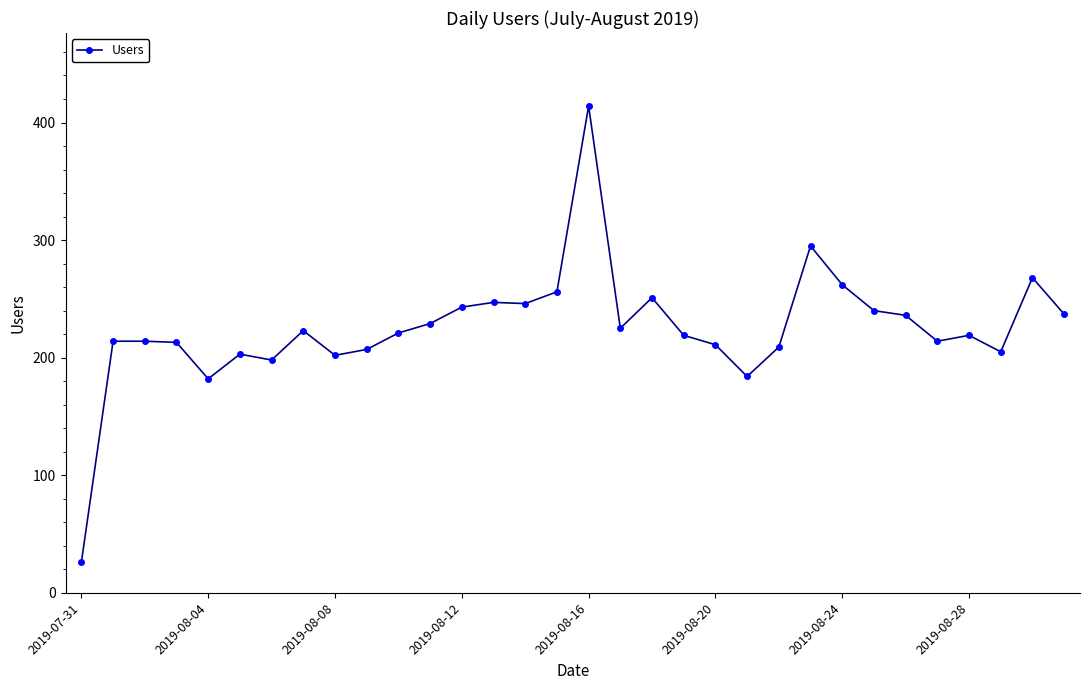

What is the maximum value shown in the chart?

414